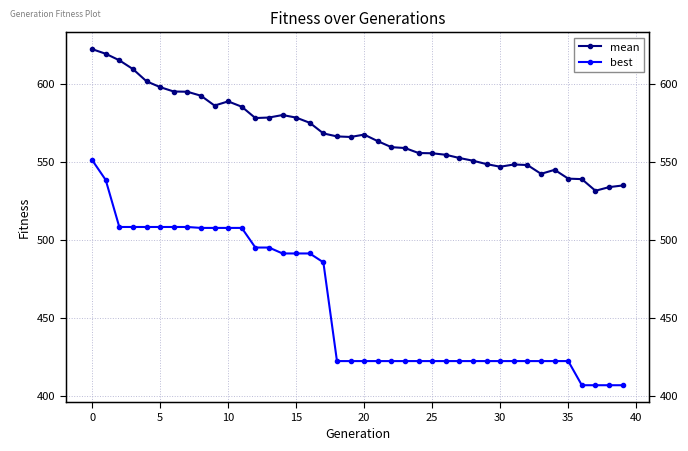

What is the difference between the maximum and minimum values in the best series?

144.6